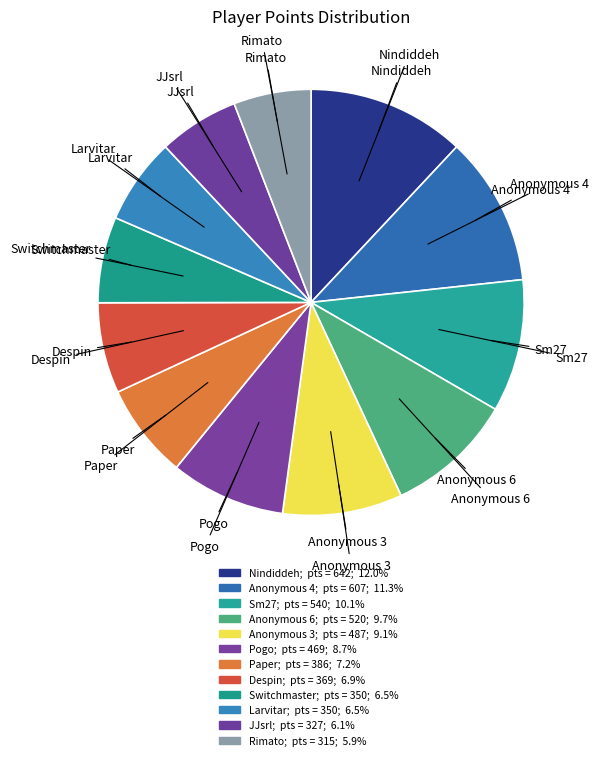

What percentage do Rimato and Paper together represent?

13.1%